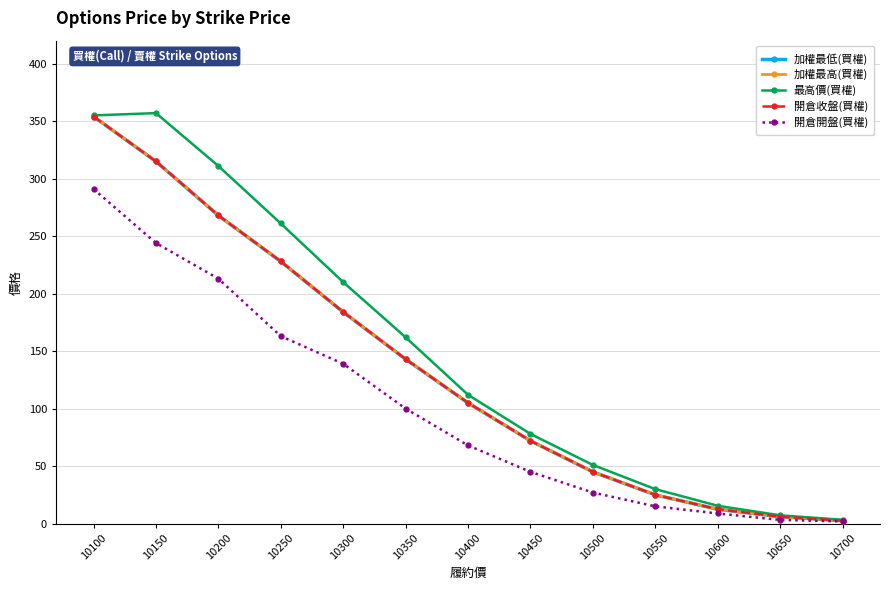

List the labels in order of 加權最高(買權) value, largest first.

10100, 10150, 10200, 10250, 10300, 10350, 10400, 10450, 10500, 10550, 10600, 10650, 10700